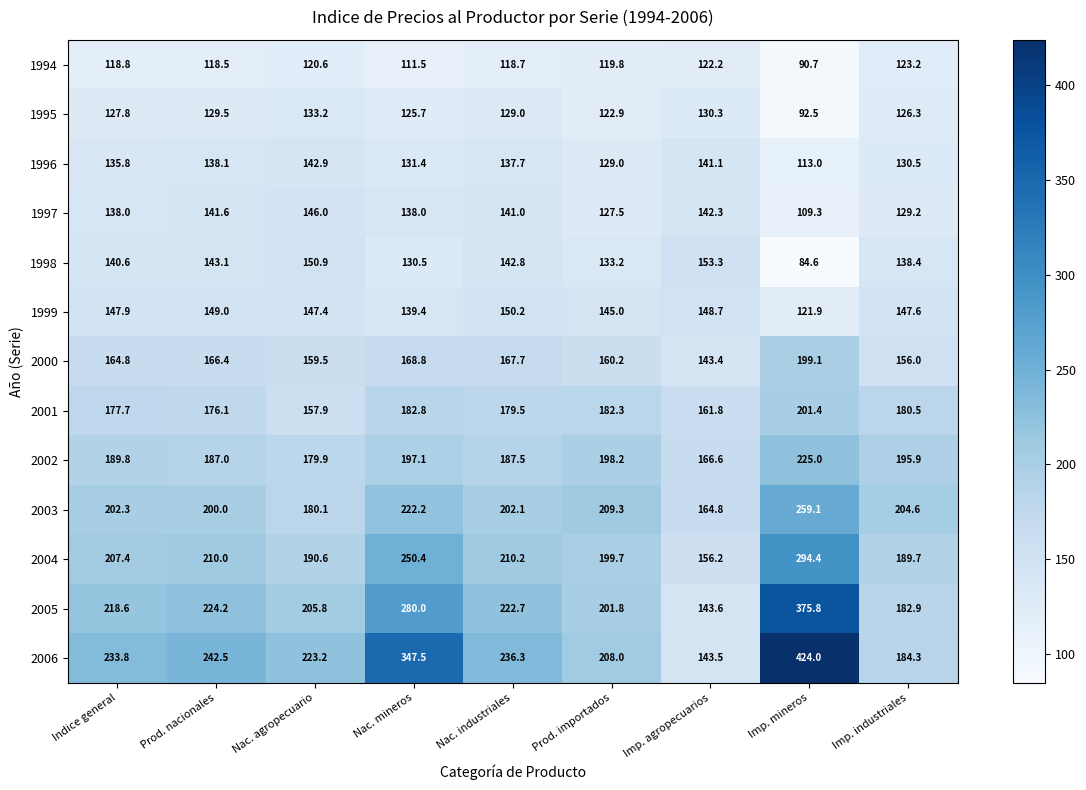

What is the average value of the 1997 series?

134.8